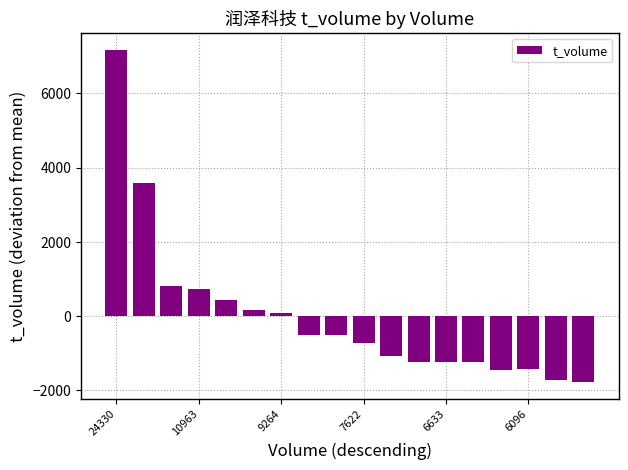

What is the greatest value displayed?

7176.1